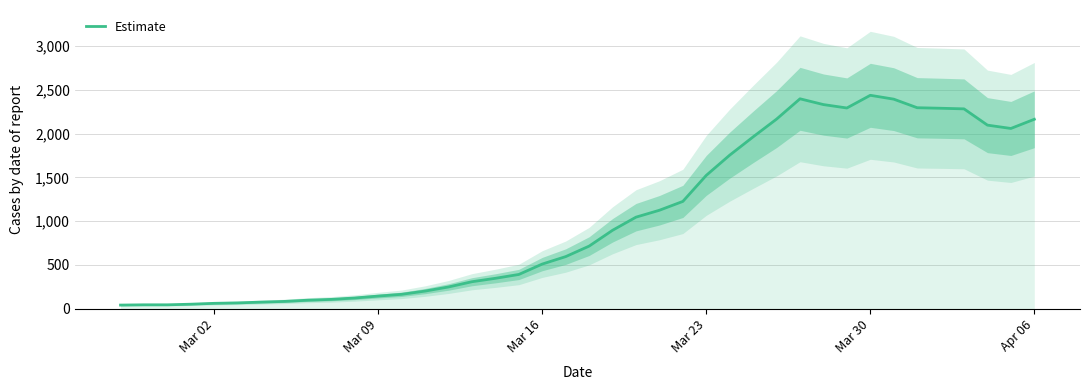

True or false: the data shows 781 at 36.

False